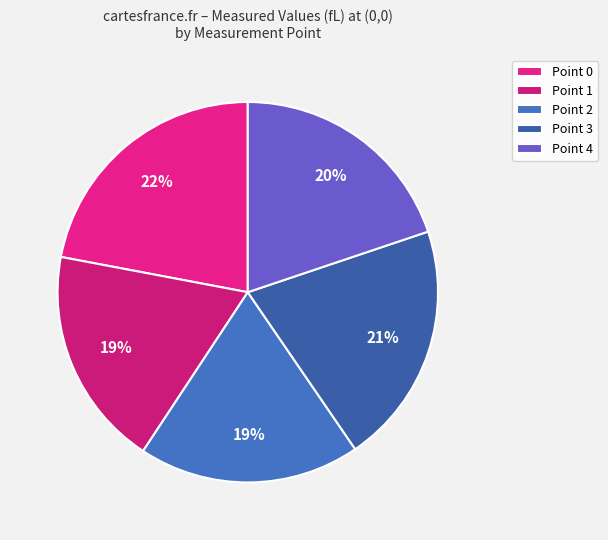

Combined, what portion of the pie is Point 0 and Point 4?

41.9%